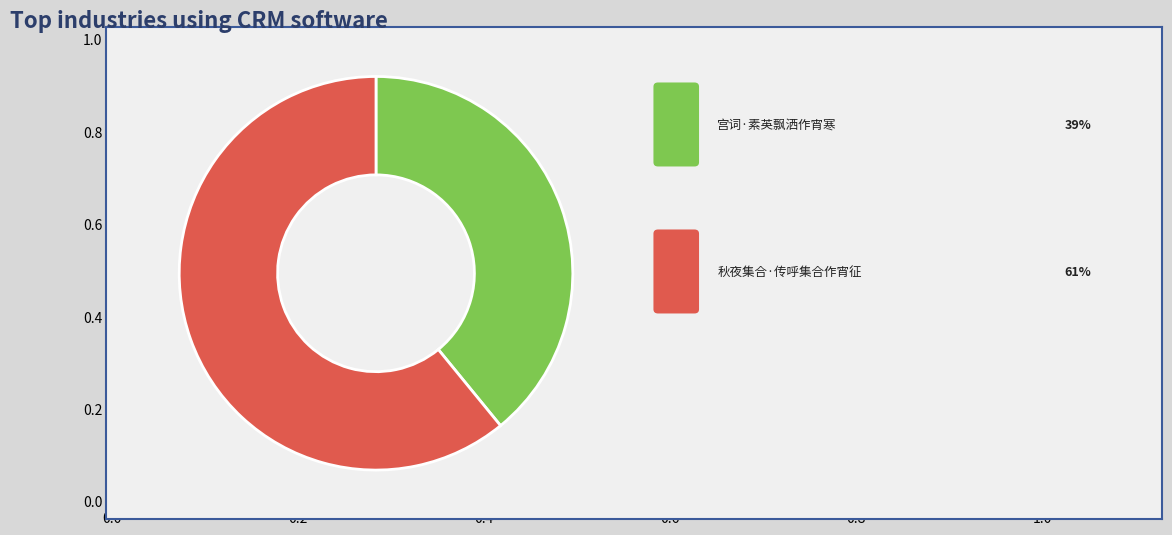

Is there any slice that represents more than half of the pie?

Yes